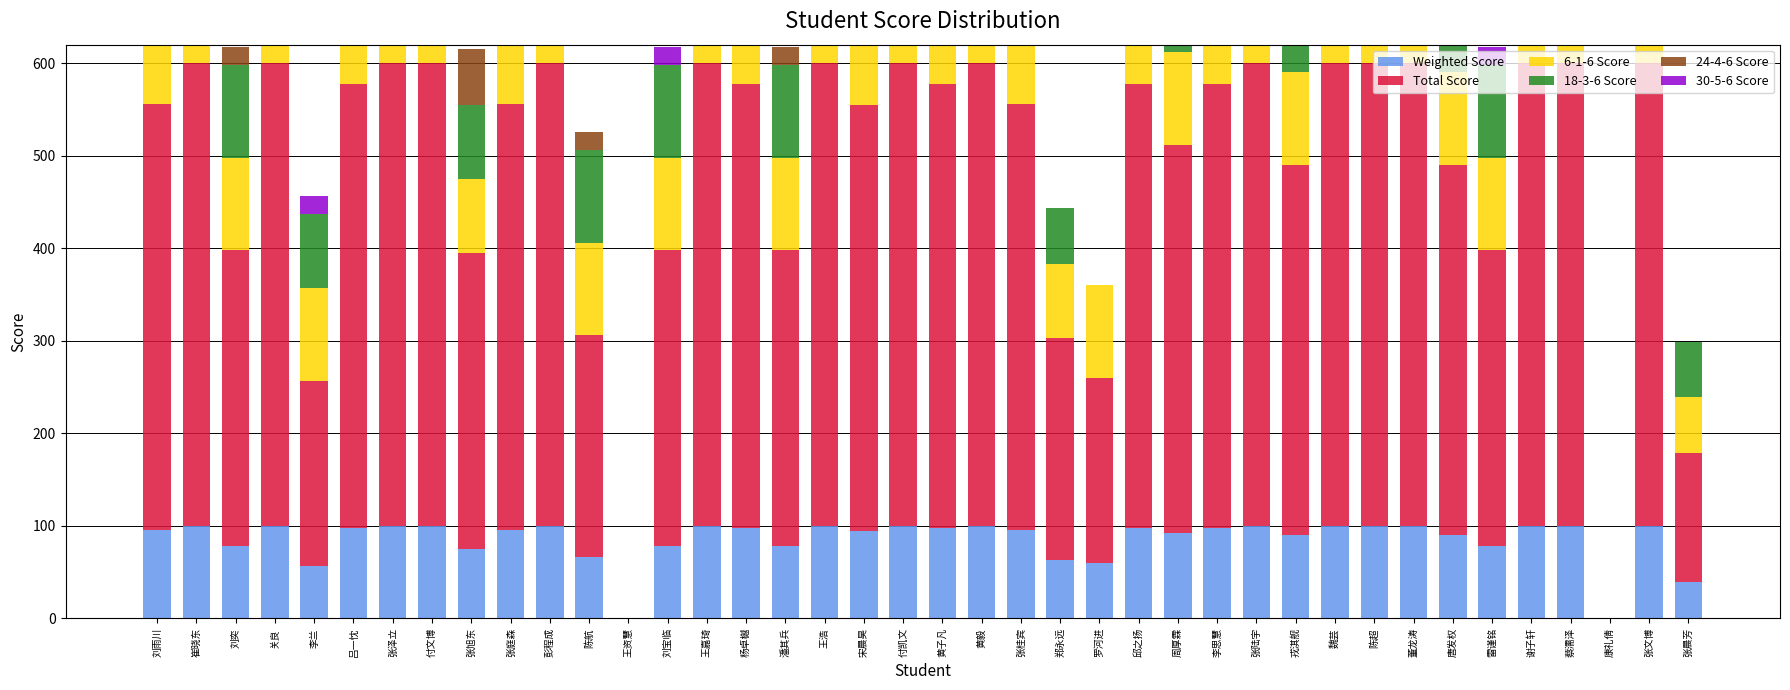

List the labels in order of Weighted Score value, largest first.

崔晓东, 关良, 张泽立, 付文博, 彭程成, 王嘉琦, 王浩, 付凯文, 黄毅, 张陆宇, 魏芸, 陈超, 董龙涛, 谢子轩, 蔡濡泽, 张文博, 吕一忱, 杨卓樾, 黄子凡, 邱之扬, 李思慧, 刘雨川, 张庭森, 张桂宾, 宋晨昊, 周厚霖, 戎淇舰, 唐发权, 刘奕, 刘宝临, 潘其兵, 雷谨铭, 张旭东, 陈航, 郑永远, 罗河进, 李兰, 张晨芳, 王资慧, 康礼倩